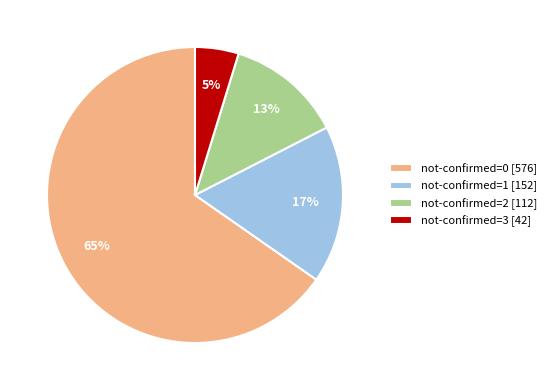

To the nearest percent, what is the average slice percentage?

25%